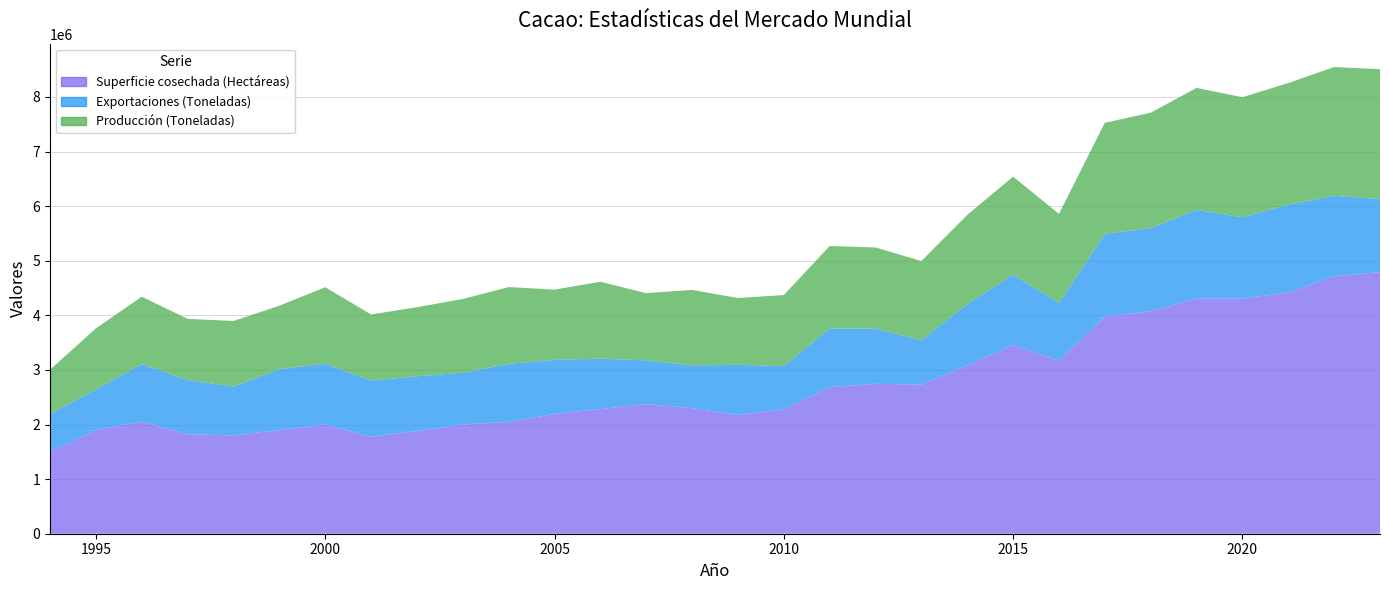

How many values in the Superficie cosechada (Hectáreas) series are below 2300000?

15